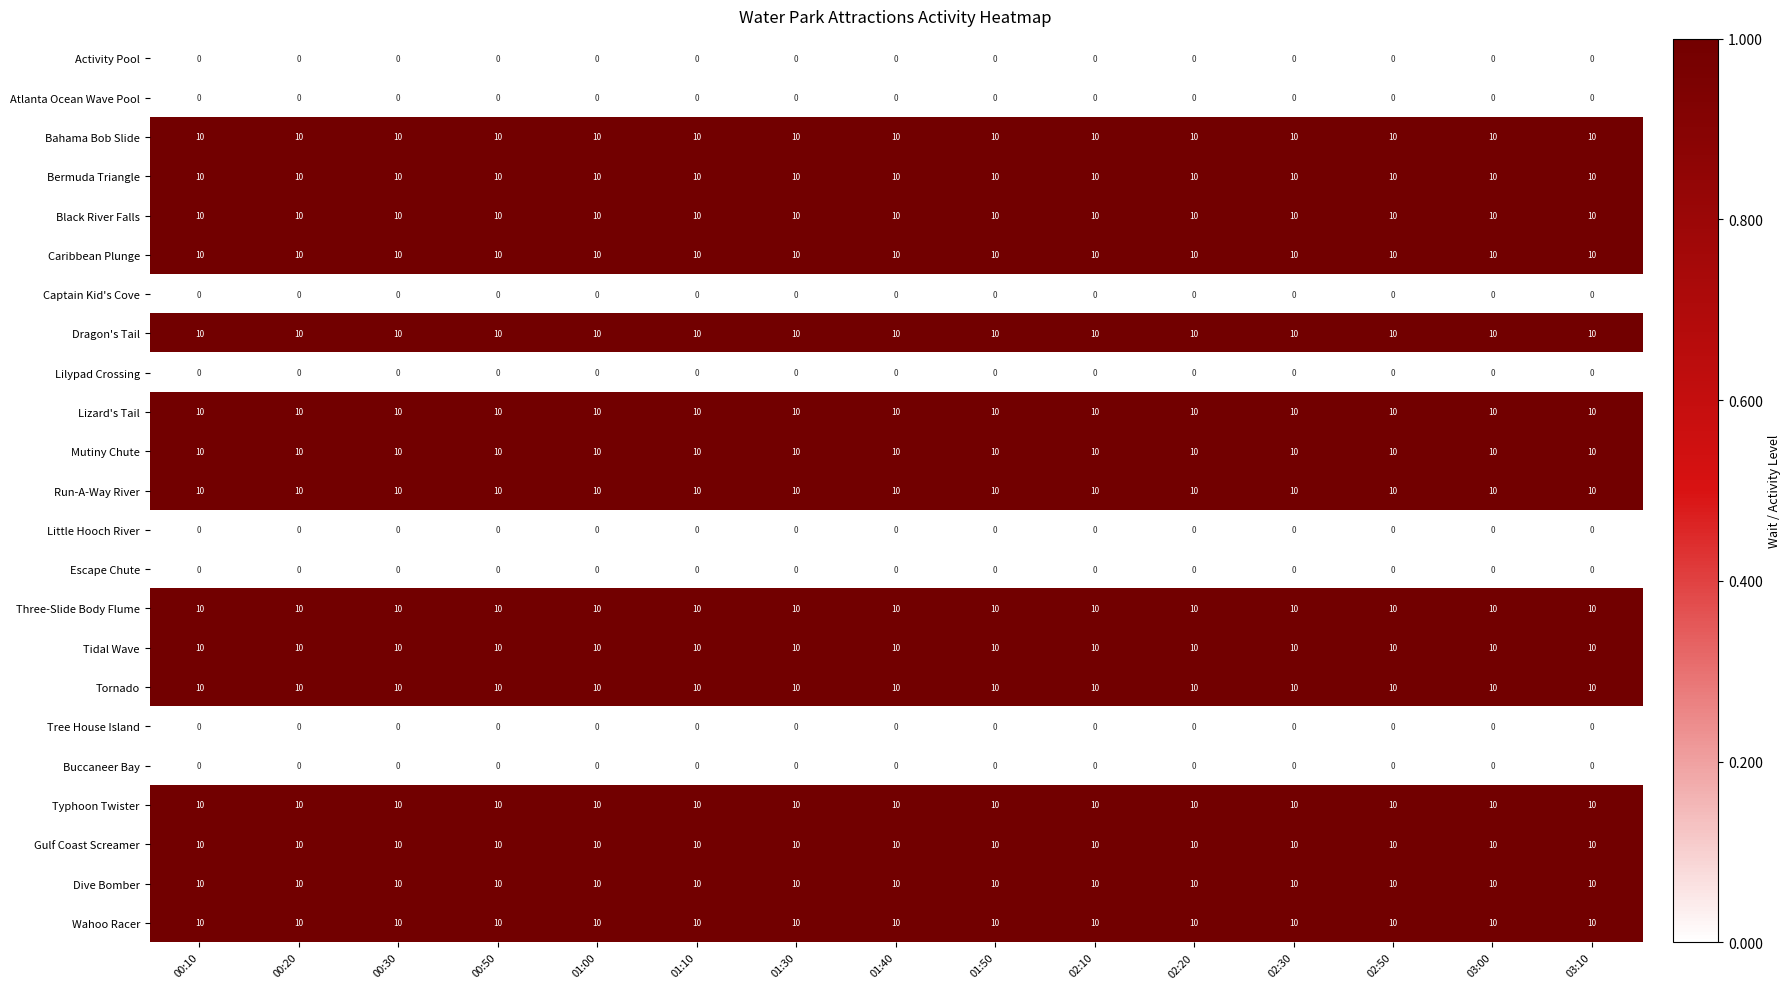

True or false: Three-Slide Body Flume has a value of 10 at 00:20.

True